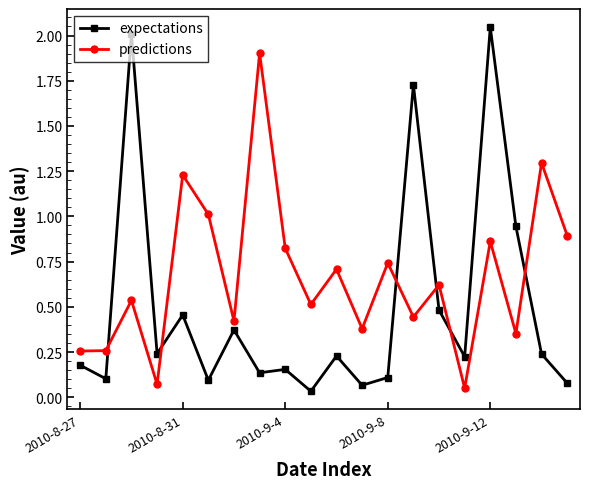

In predictions, how many points are higher than both neighbors (excluding endpoints)?

8